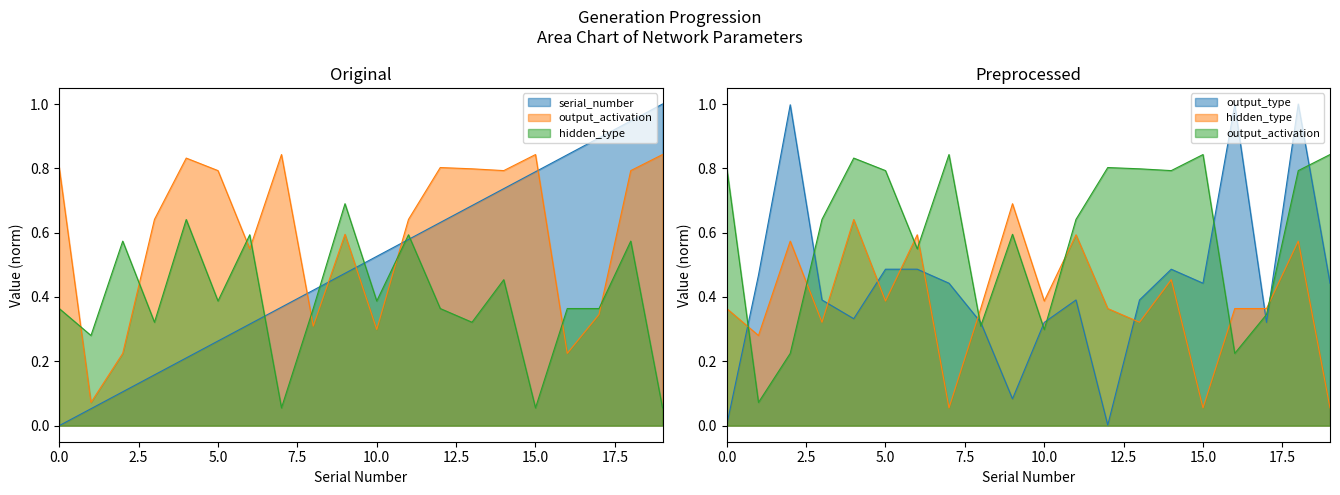

Reading left to right, transcribe all the data shown in this chart.

serial_number: 0=0.0	1=0.1	2=0.1	3=0.2	4=0.2	5=0.3	6=0.3	7=0.4	8=0.4	9=0.5	10=0.5	11=0.6	12=0.6	13=0.7	14=0.7	15=0.8	16=0.8	17=0.9	18=0.9	19=1.0
output_activation: 0=0.8	1=0.1	2=0.2	3=0.6	4=0.8	5=0.8	6=0.5	7=0.8	8=0.3	9=0.6	10=0.3	11=0.6	12=0.8	13=0.8	14=0.8	15=0.8	16=0.2	17=0.3	18=0.8	19=0.8
hidden_type: 0=0.4	1=0.3	2=0.6	3=0.3	4=0.6	5=0.4	6=0.6	7=0.1	8=0.4	9=0.7	10=0.4	11=0.6	12=0.4	13=0.3	14=0.5	15=0.1	16=0.4	17=0.4	18=0.6	19=0.1
output_type: 0=0.0	1=0.5	2=1.0	3=0.4	4=0.3	5=0.5	6=0.5	7=0.4	8=0.3	9=0.1	10=0.3	11=0.4	12=0.0	13=0.4	14=0.5	15=0.4	16=1.0	17=0.3	18=1.0	19=0.4